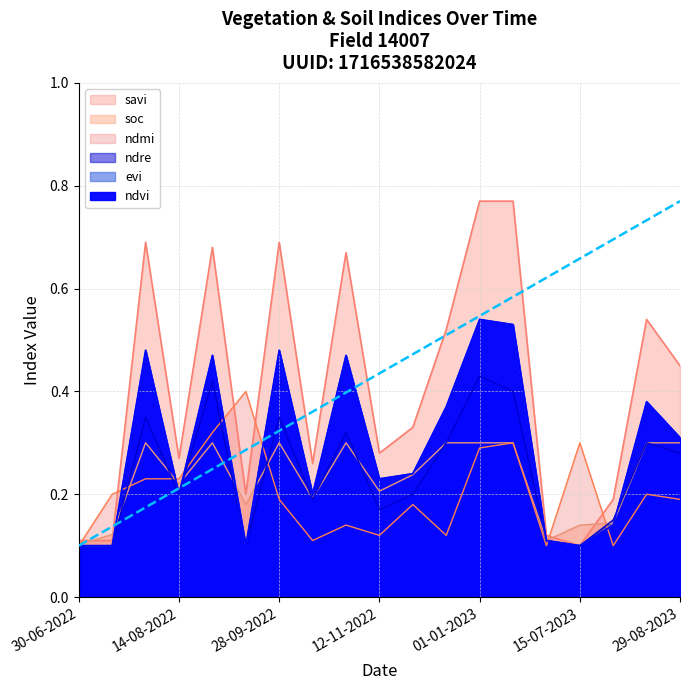

True or false: evi and ndmi cross at least once.

True